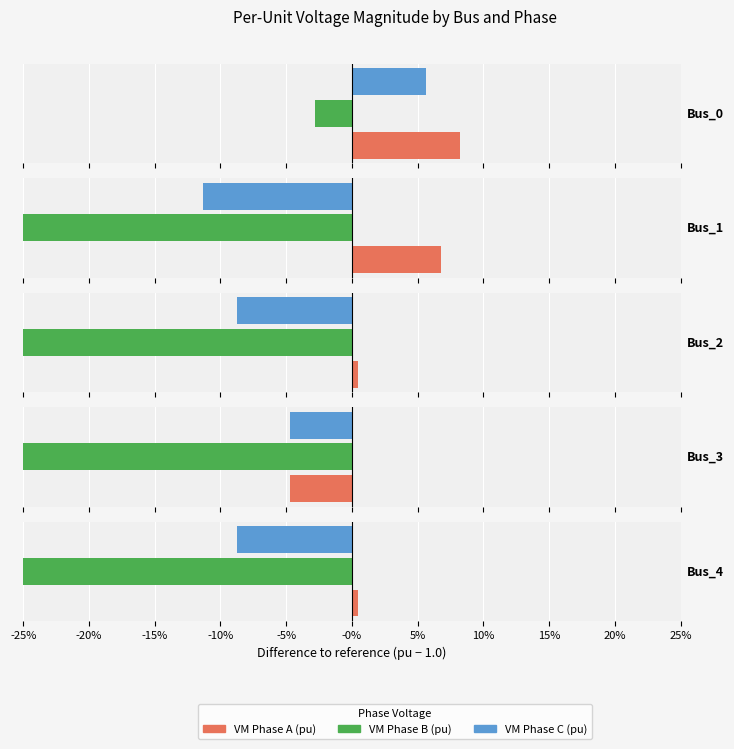

What is the minimum value for pf_vm_c_pu?

0.9